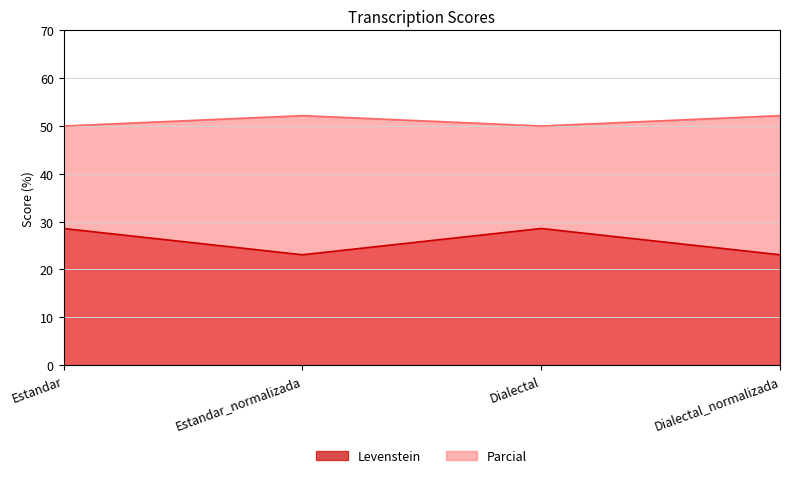

At how many categories does at least one series exceed 25?

4